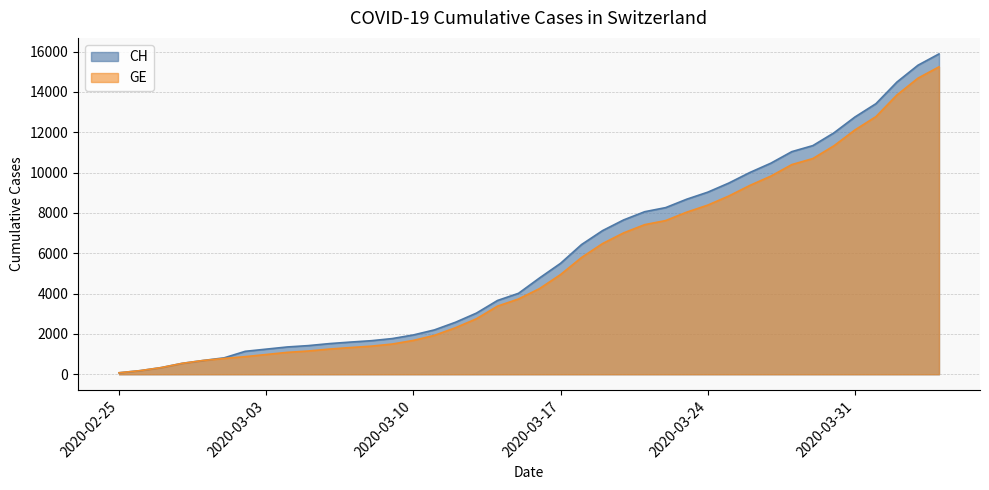

How many series are shown in this chart?

2